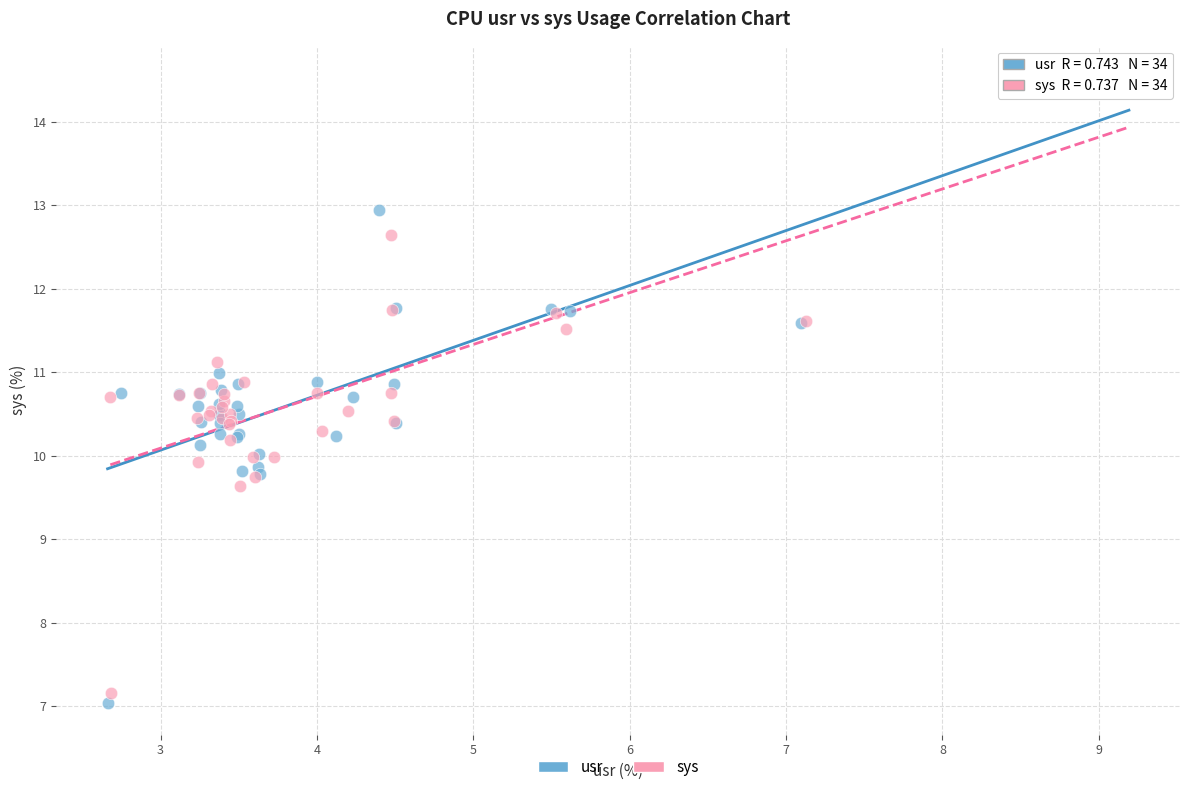

Which series reaches the maximum Y coordinate?

usr